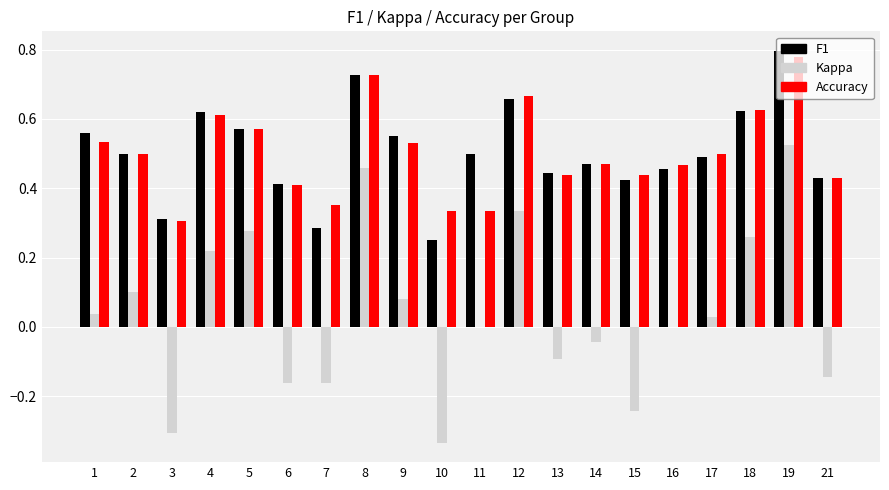

What is the total value across all series at 5?

1.4